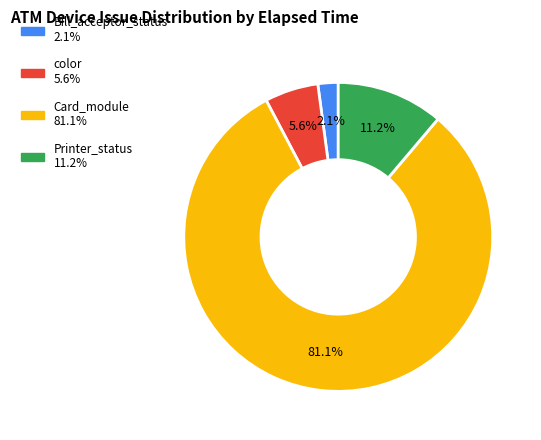

Is there any slice that represents more than half of the pie?

Yes